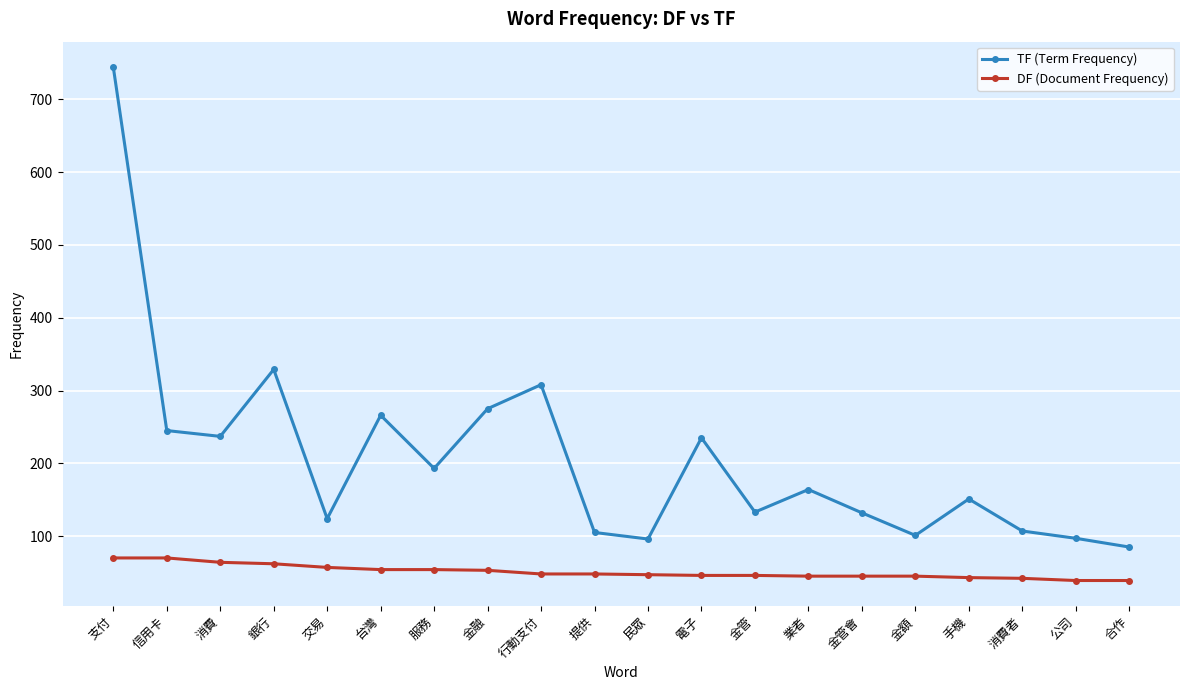

The value of DF (Document Frequency) at 合作 is 39. True or false?

True